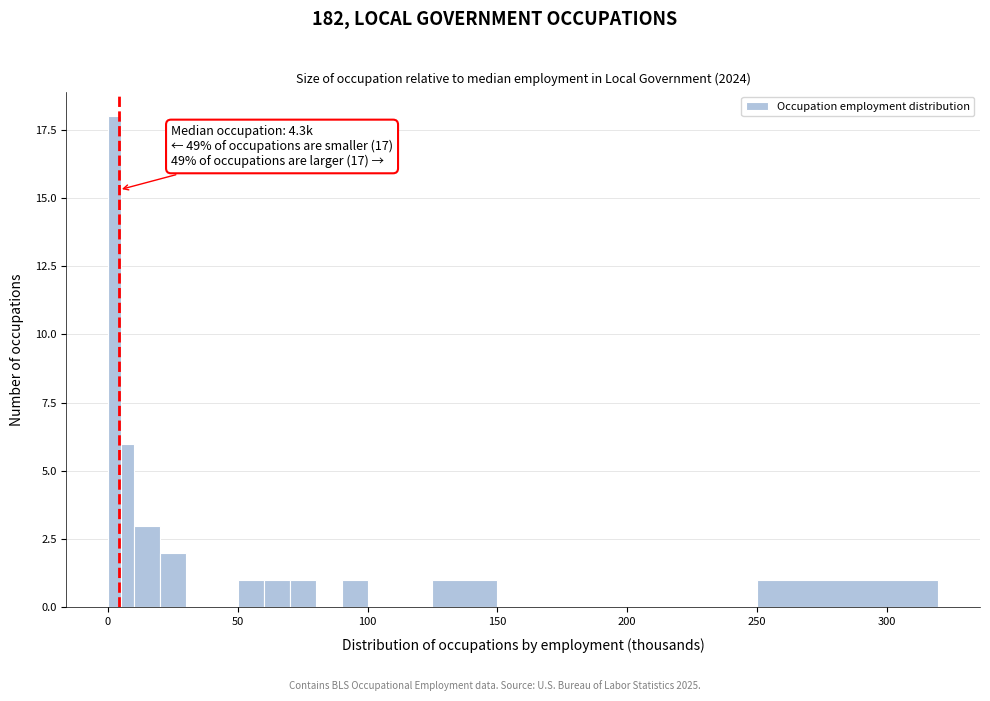

Around what value on the x-axis is the tallest bar? Give the approximate position of its centre, as read against the axis.

5